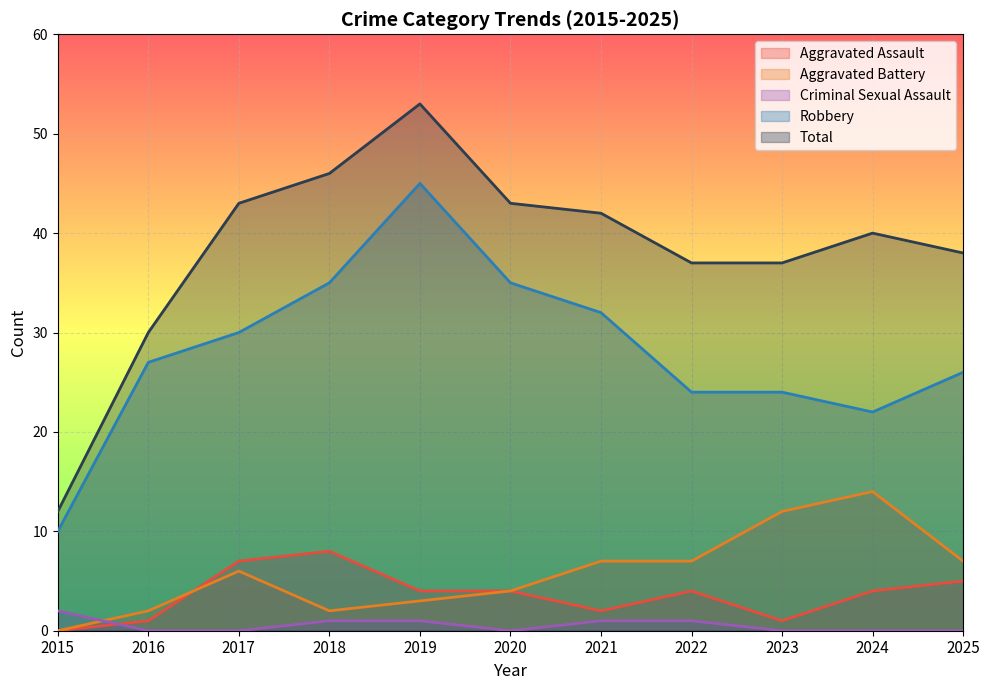

Which series changed the most between 2019 and 2023?

Robbery